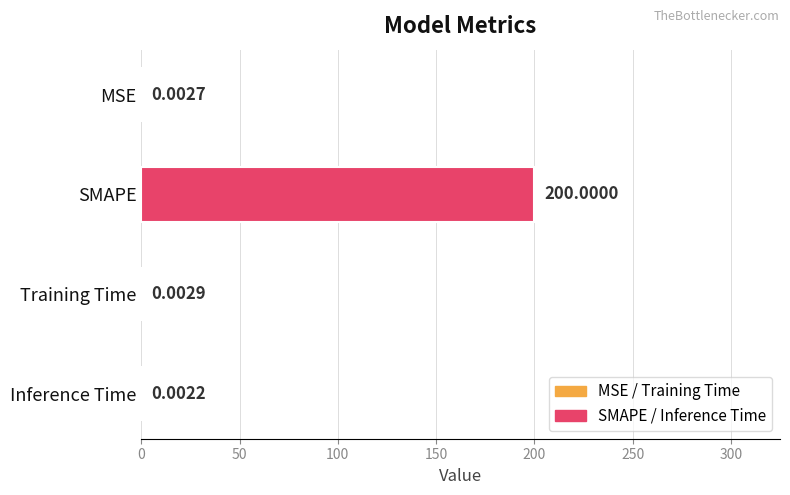

What is the sum of all values?

200.0